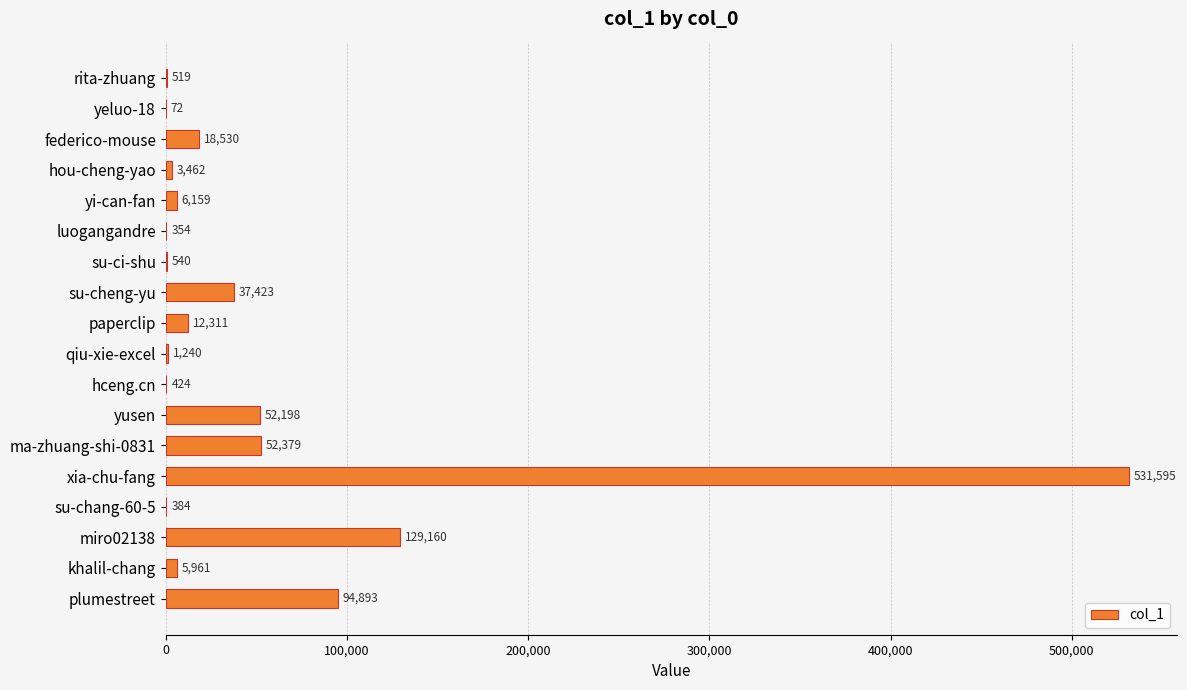

True or false: the data shows 12311 at paperclip.

True